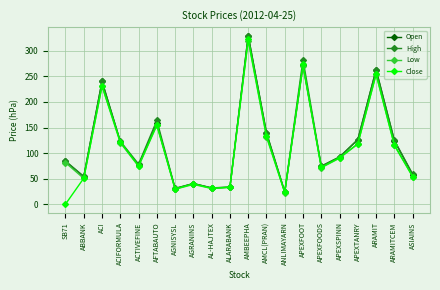

Is the value of High at ANLIMAYARN greater than the value of Open at AMCL(PRAN)?

No